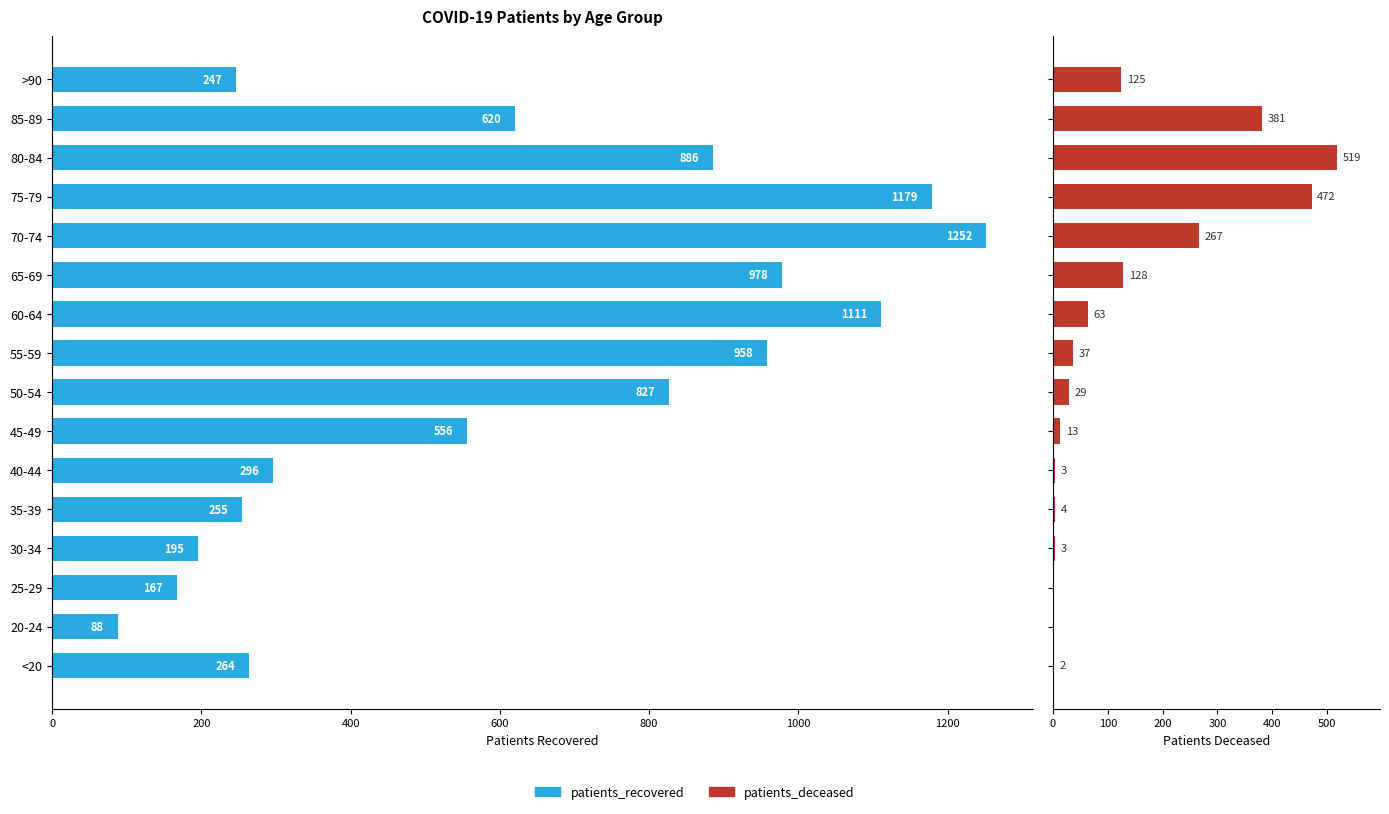

Rank the series at >90 from highest to lowest value.

patients_recovered, patients_deceased